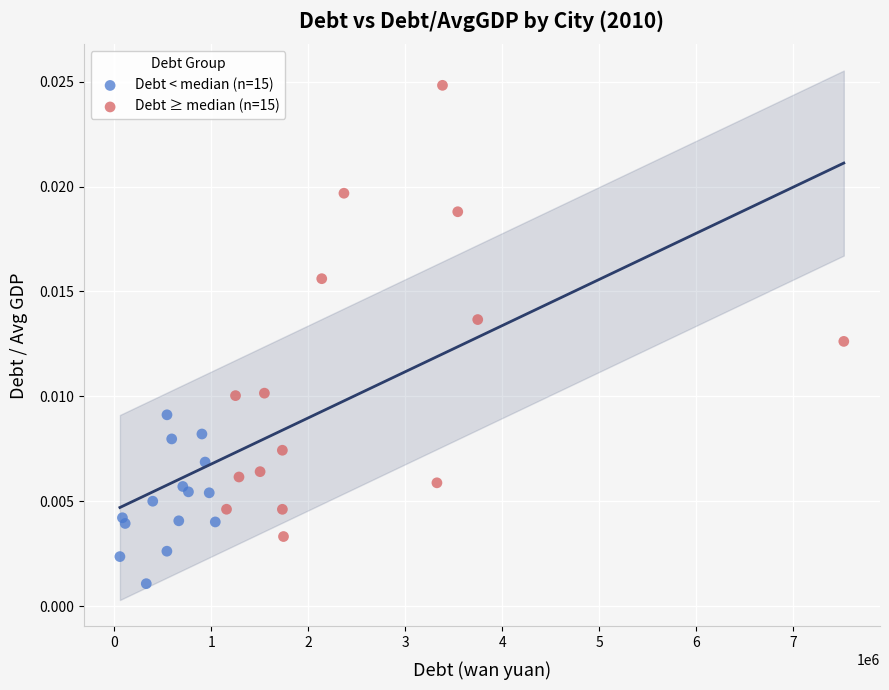

Which series contains the lowest Y value?

Debt < median (n=15)